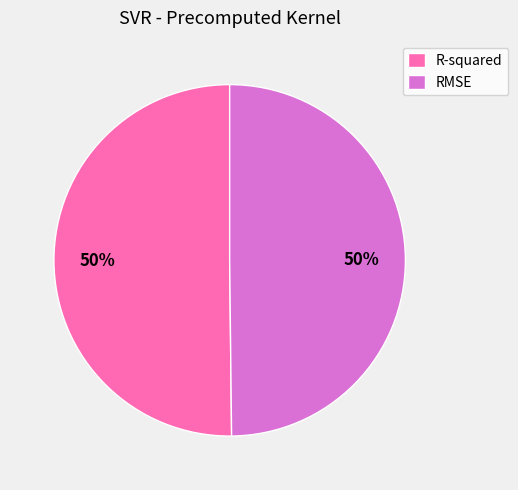

To the nearest percent, what is the average slice percentage?

50%